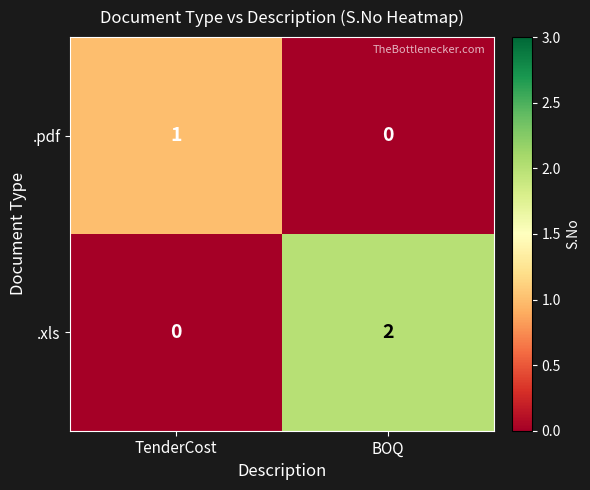

Which label corresponds to the largest value in the chart?

BOQ